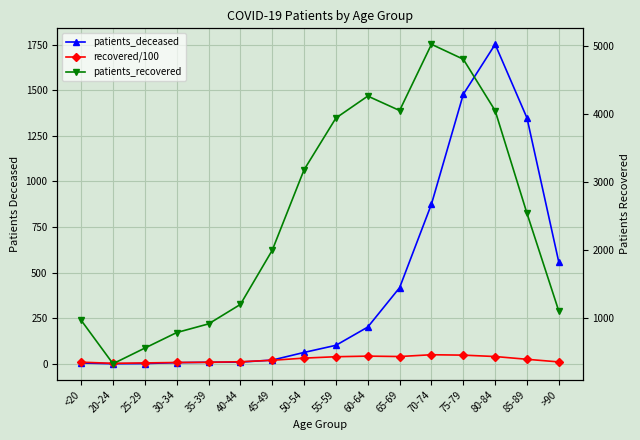

True or false: patients_recovered and patients_deceased cross at least once.

False